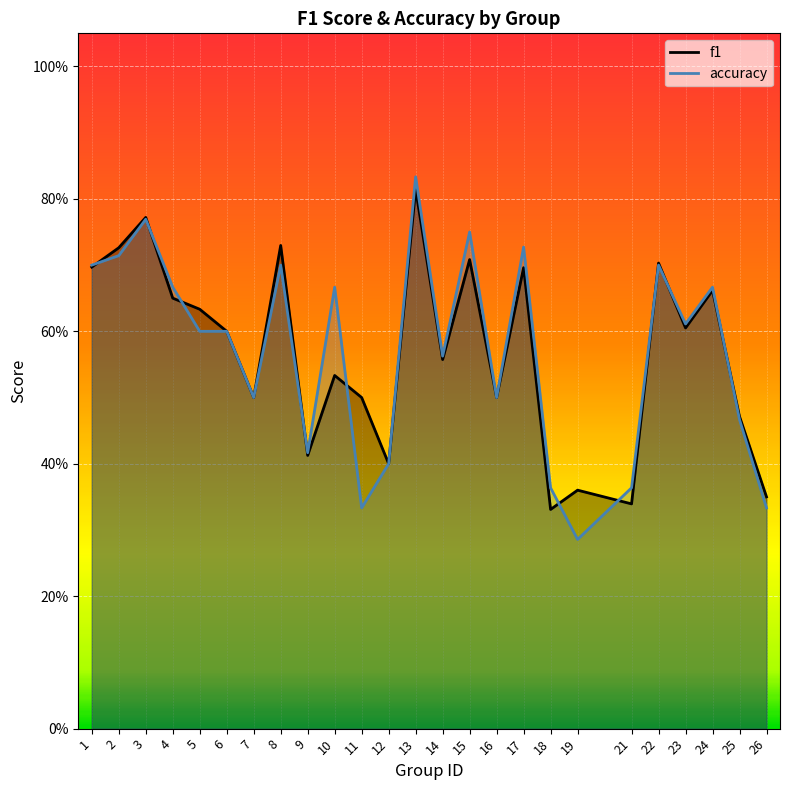

What is the difference between the f1 values at 2 and 16?

0.2